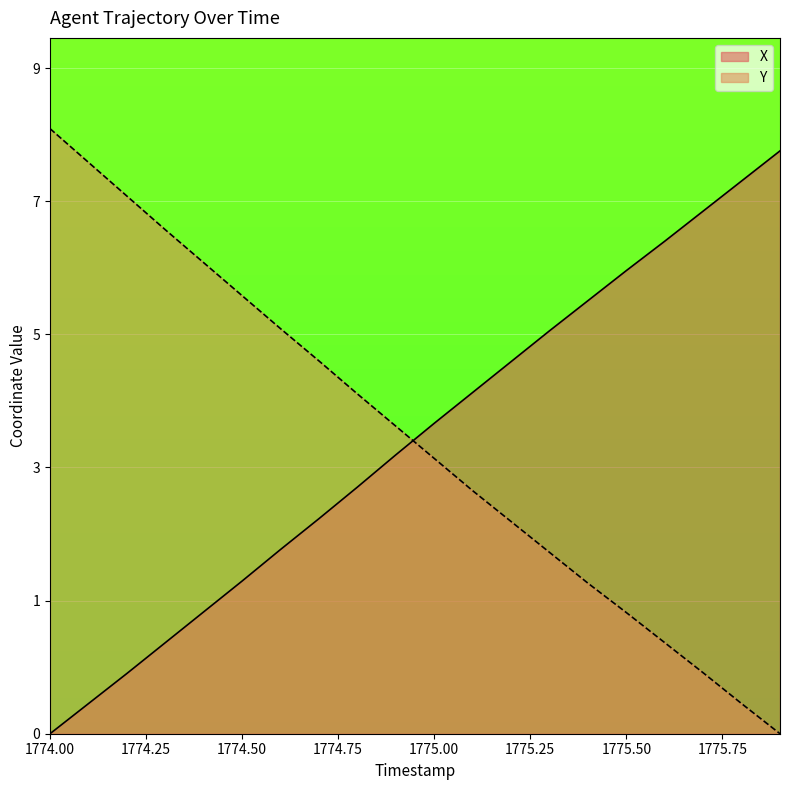

What are all the series names shown in the legend?

X, Y